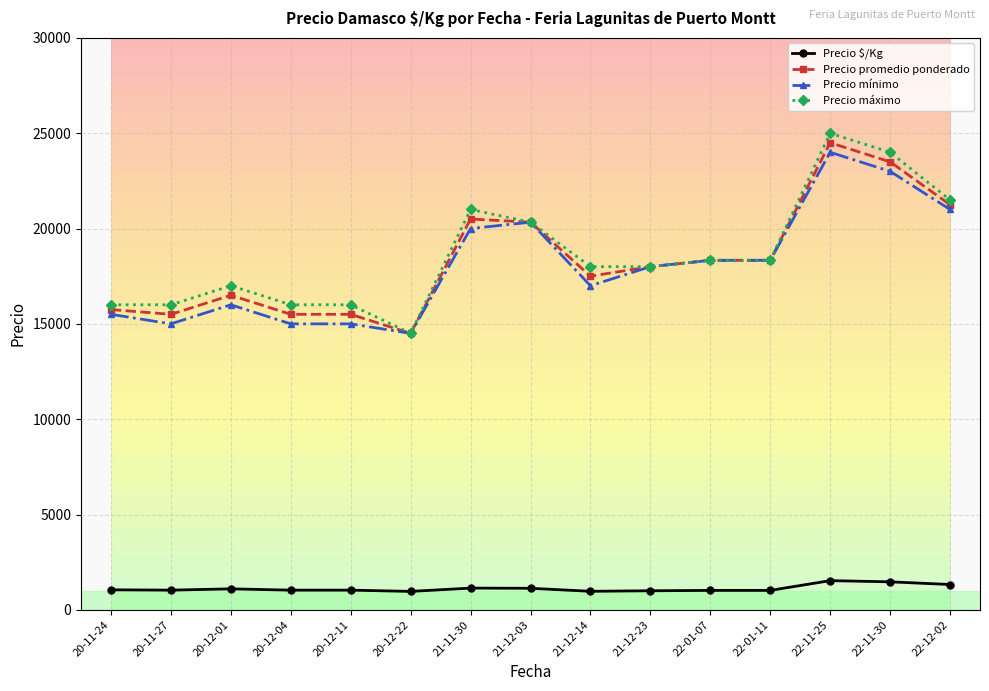

At which category does Precio máximo reach its first local peak?

20-12-01